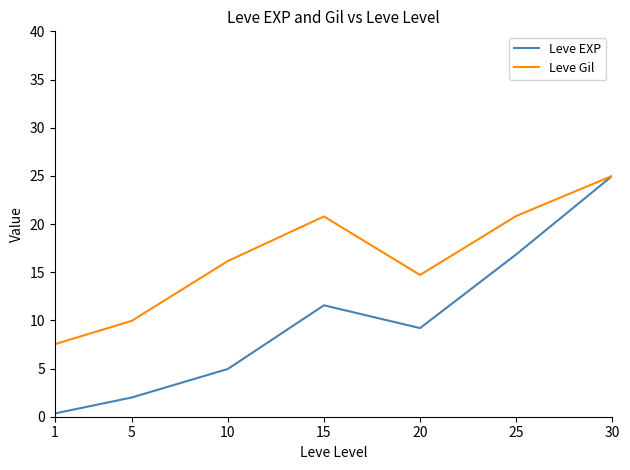

Where does the Leve Gil series first go above 16?

10